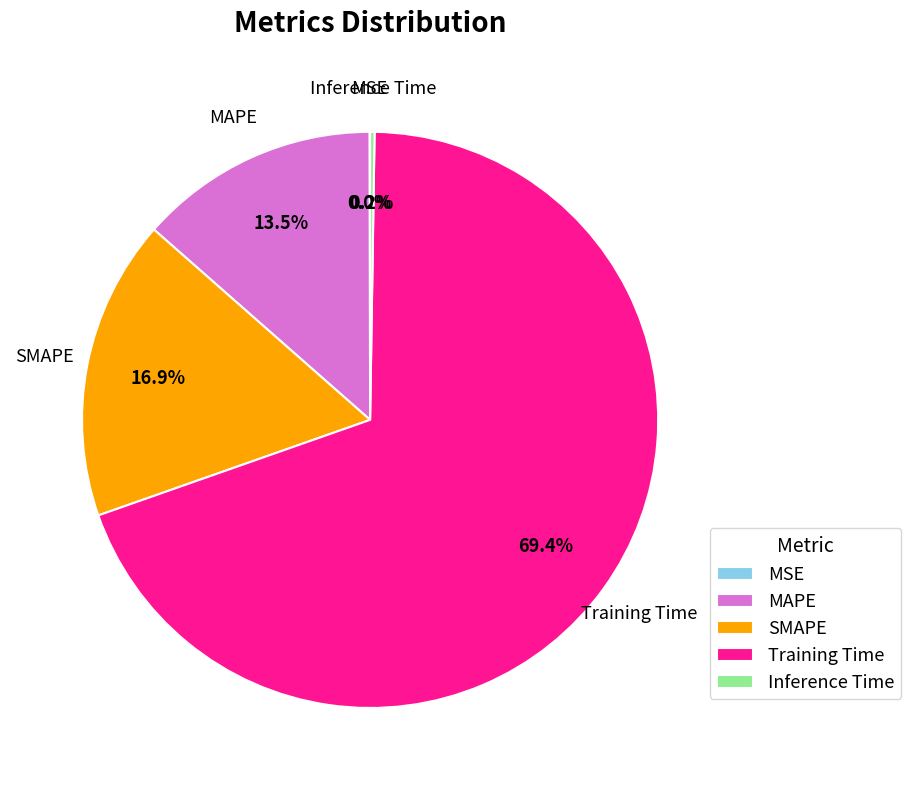

Which slice represents more than half of the pie?

Training Time